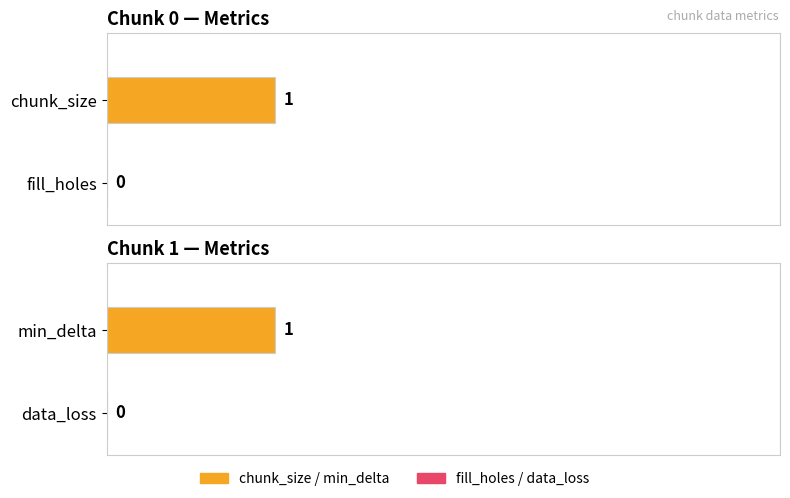

What is the difference between the highest and lowest values at 1?

1